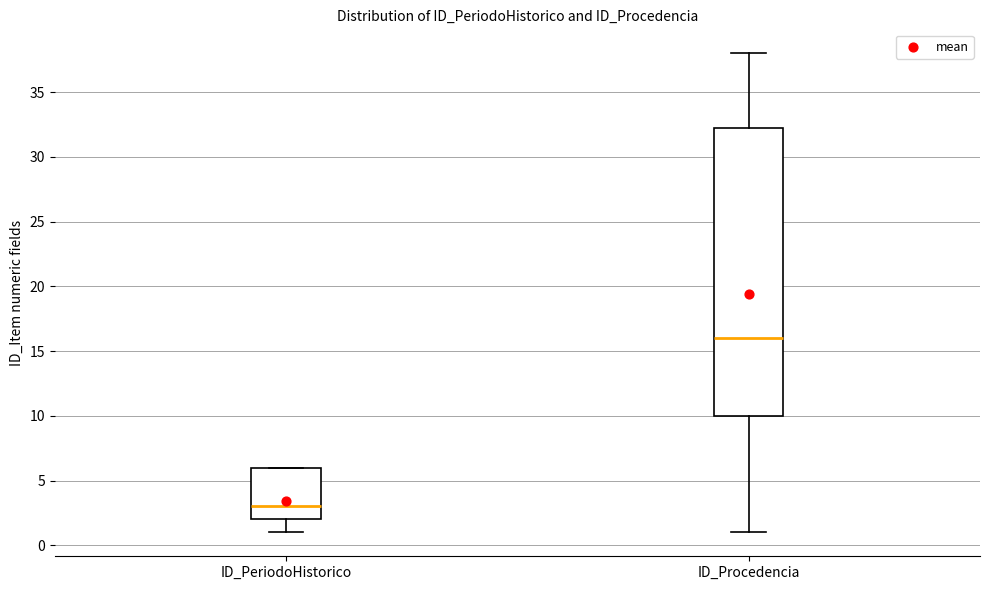

Where is the upper edge of the box for ID_Procedencia on the y-axis? The values are not printed on the chart, so give them approximately, as read against the axis.

32.5